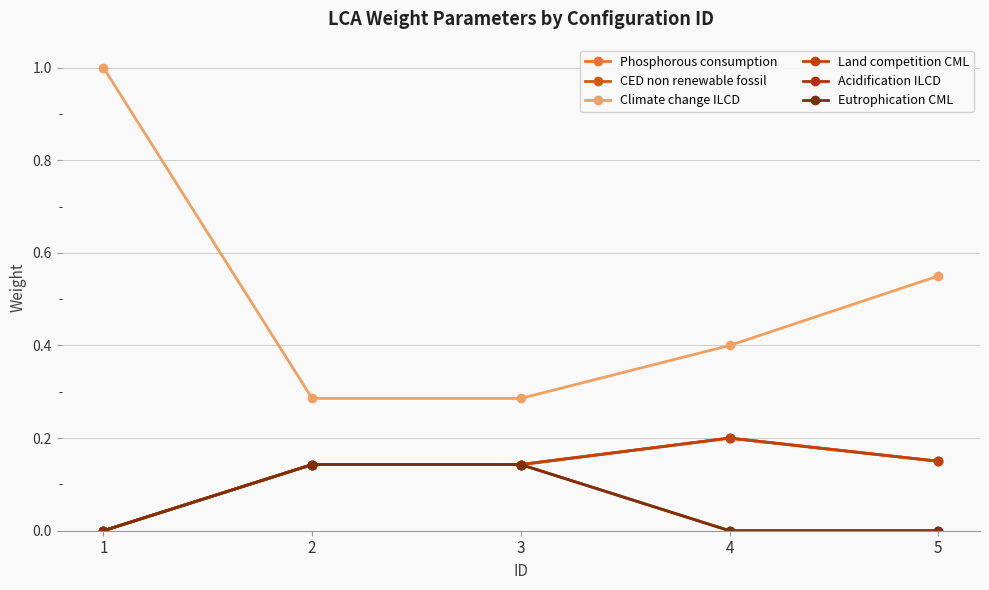

Is it true that Climate change ILCD equals 0.3 at 2?

True